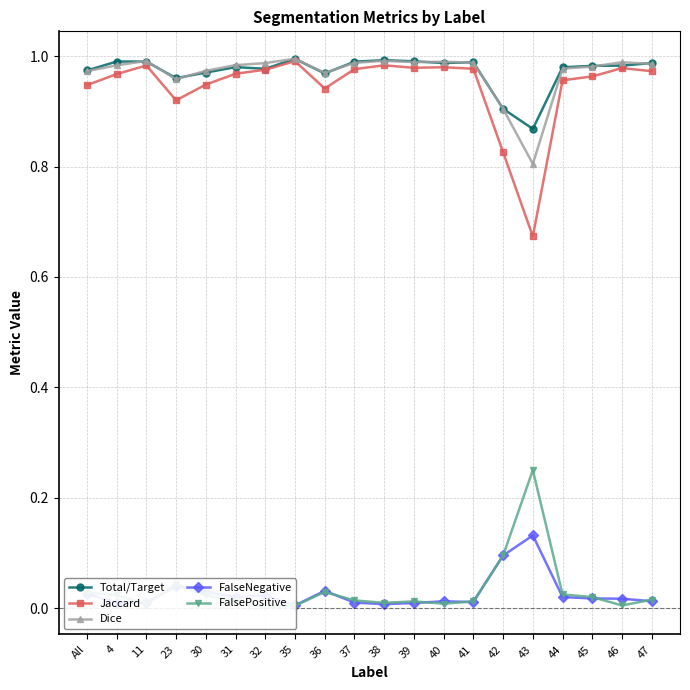

True or false: FalseNegative and Dice cross at least once.

False